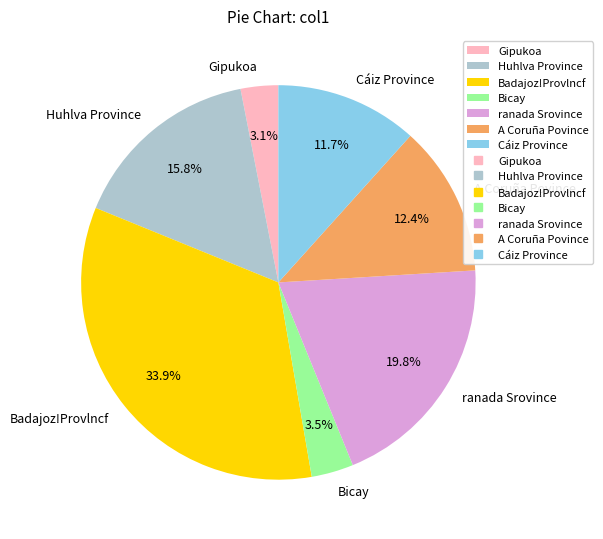

How many slices are in this pie chart?

7